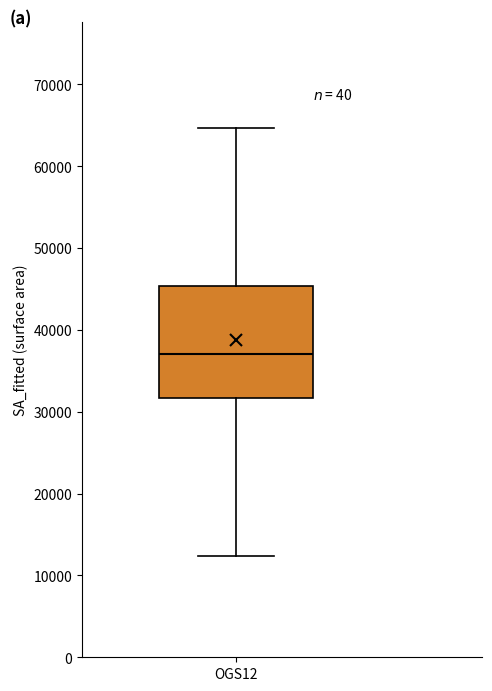

Transcribe this box plot: give where the median line is, the range the box spans, and where the two whiskers end, as read against the y-axis. The values are not printed on the chart, so give them approximately, as read against the axis.

median 37000, box 32000 to 45000, whiskers 12000 to 65000